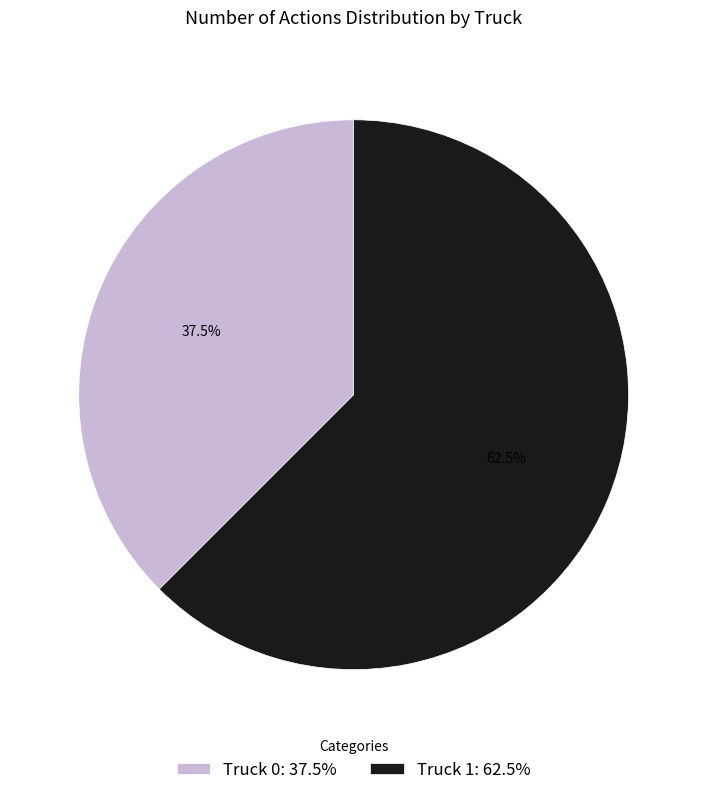

Approximately how many times larger is the value at Truck 1: 62.5% compared to Truck 0: 37.5%?

1.7